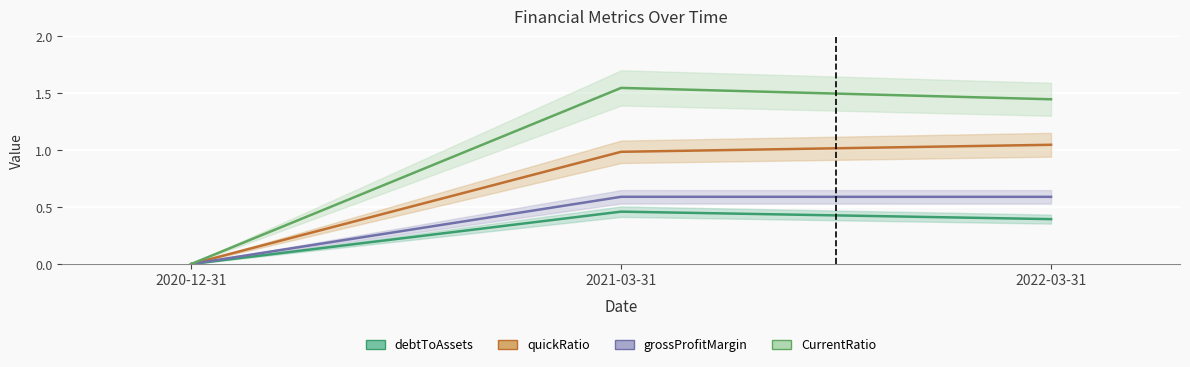

List the series in order of their overall mean, lowest first.

debtToAssets, grossProfitMargin, quickRatio, CurrentRatio